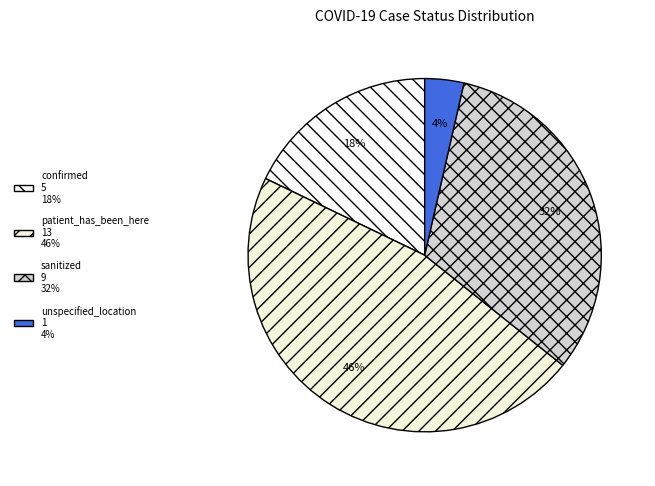

Count the number of slices in the pie.

4